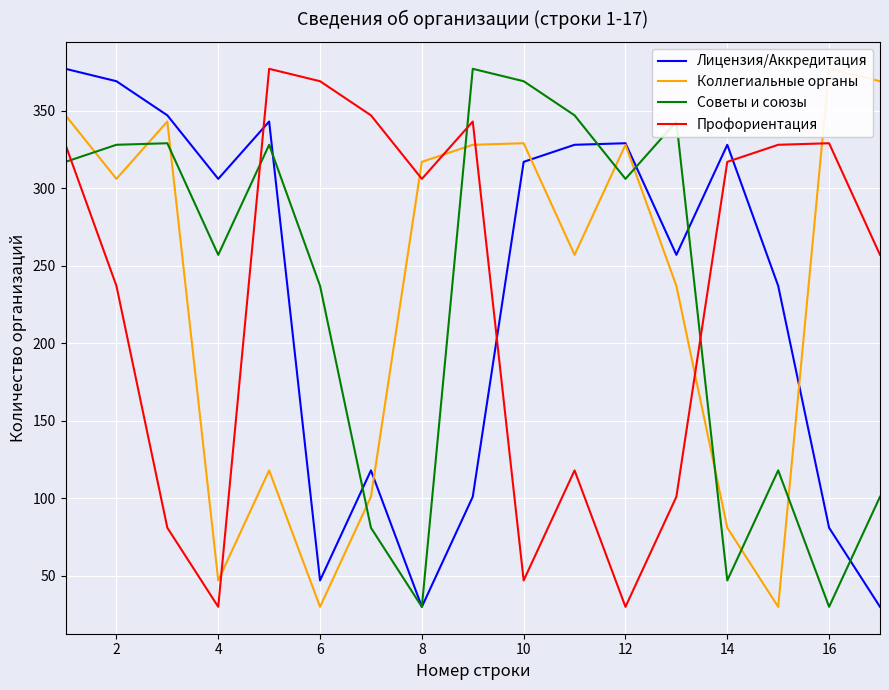

What is the lowest value of the Профориентация series?

30